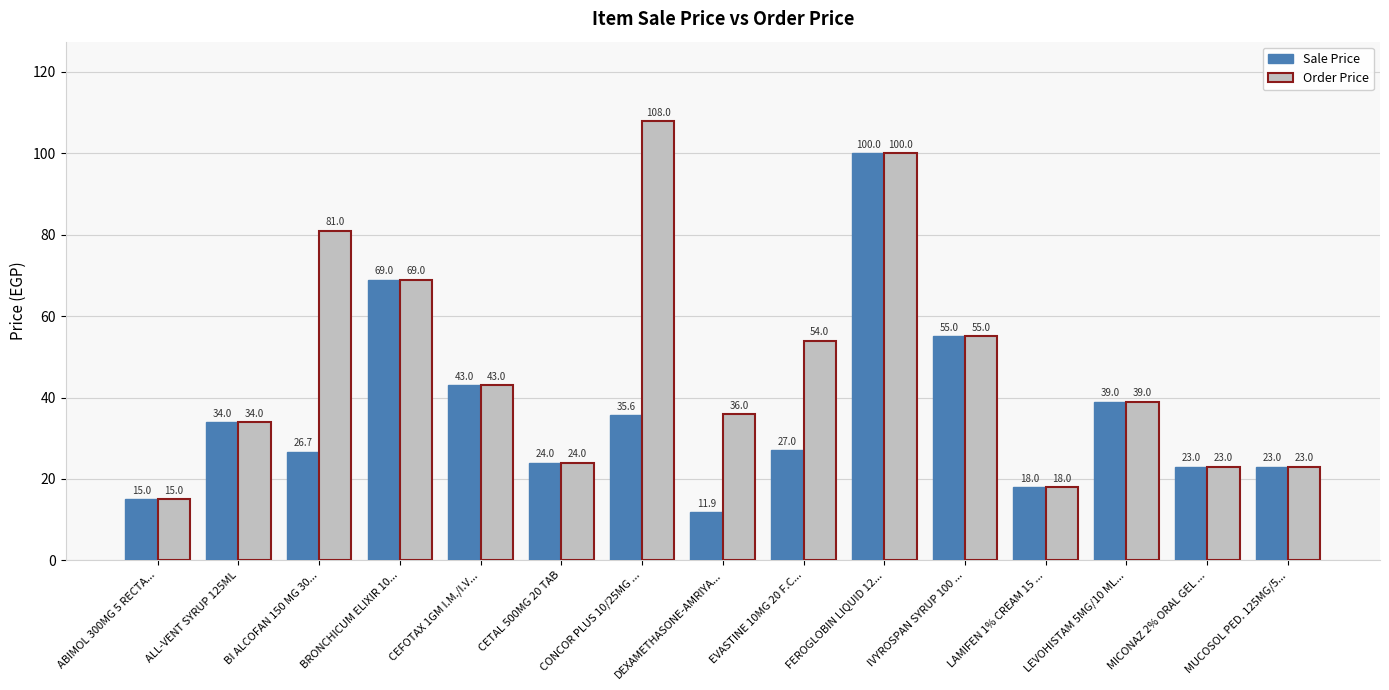

At which category does the chart reach its minimum across all series?

DEXAMETHASONE-AMRIYA...